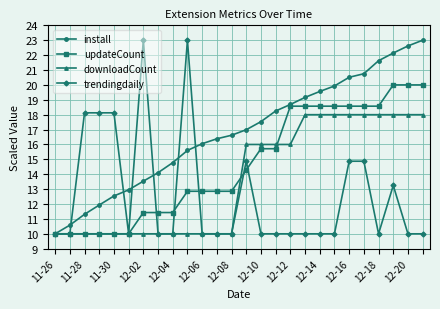

What is the value of the downloadCount point at the 24th from the left?

18.0